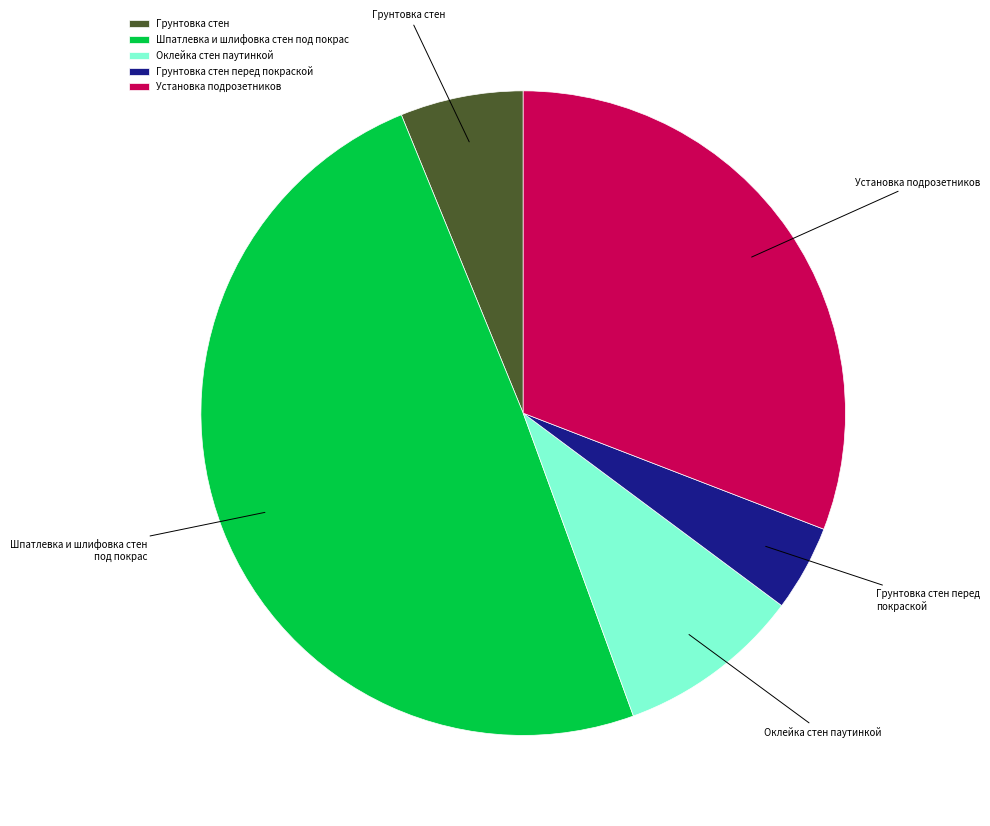

Combined, do Грунтовка стен and Шпатлевка и шлифовка стен под покрас account for over 50%?

Yes